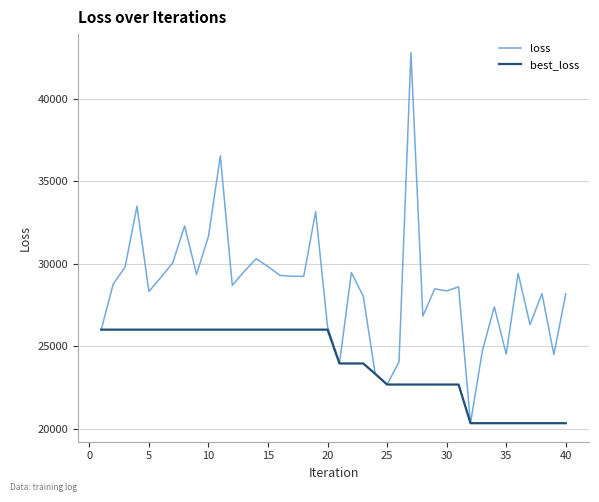

Which series has the largest total across all categories?

loss